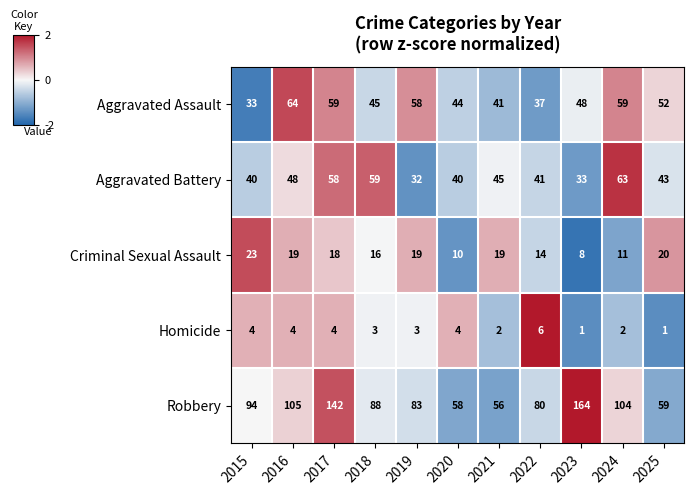

The value of Aggravated Battery at 2021 is 17. True or false?

False